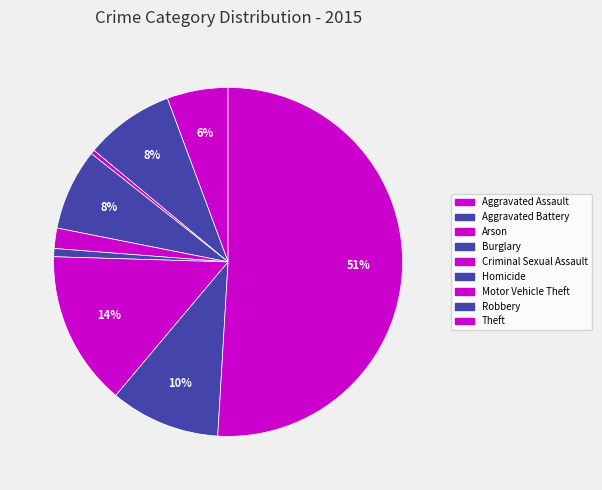

What percentage do Aggravated Assault and Burglary together represent?

13.2%